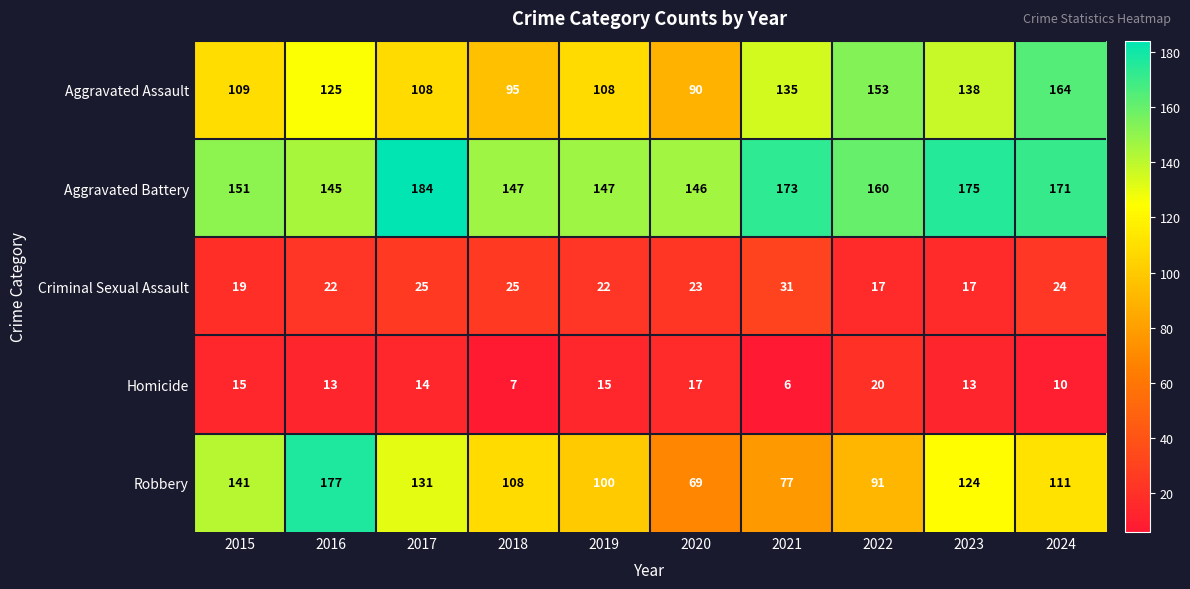

Which label corresponds to the smallest value in the chart?

2021